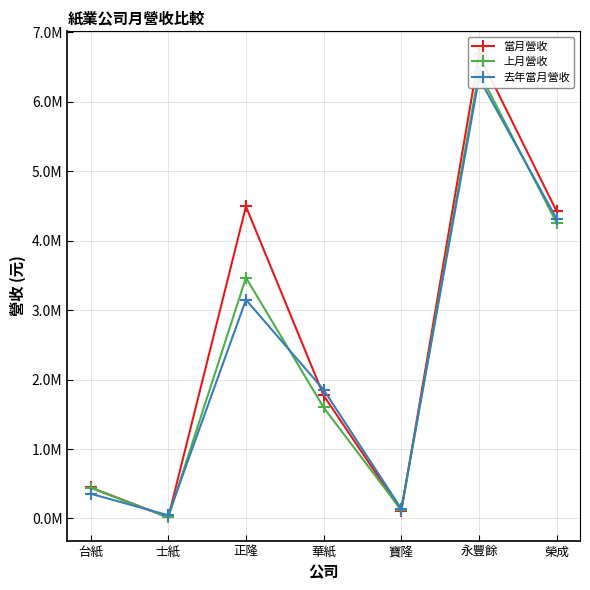

How many series are shown in this chart?

3